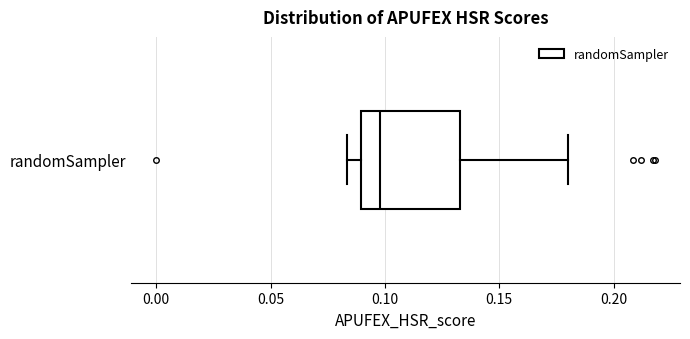

Read this box plot against the x-axis: the position of the median line, the range covered by the box, and the ends of both whiskers. The values are not printed on the chart, so give them approximately, as read against the axis.

median 0.100, box 0.090 to 0.135, whiskers 0.085 to 0.180